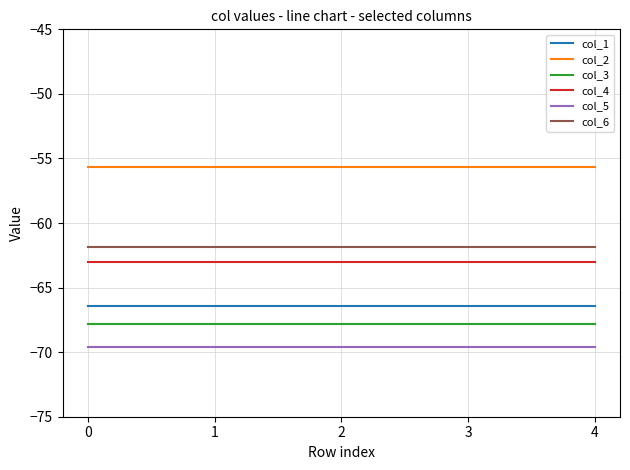

Rank the series at 0 from highest to lowest value.

col_2, col_6, col_4, col_1, col_3, col_5